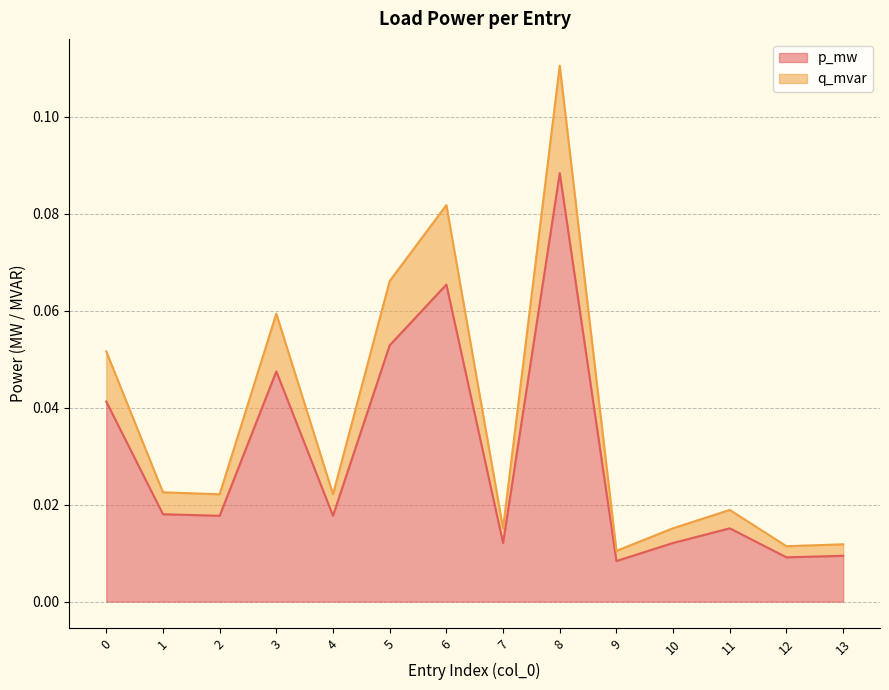

In q_mvar, how many points are lower than both neighbors (excluding endpoints)?

5